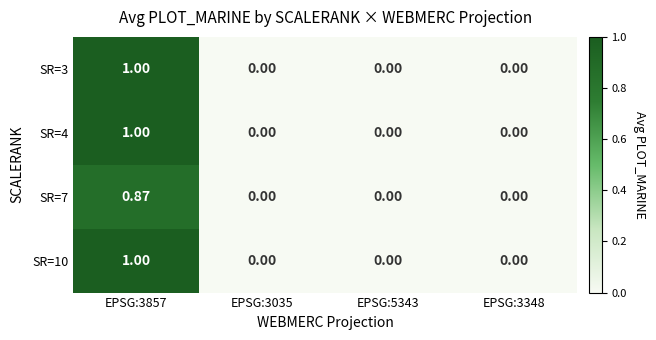

Is the value of SR=3 at EPSG:3857 greater than the value of SR=7 at EPSG:5343?

Yes